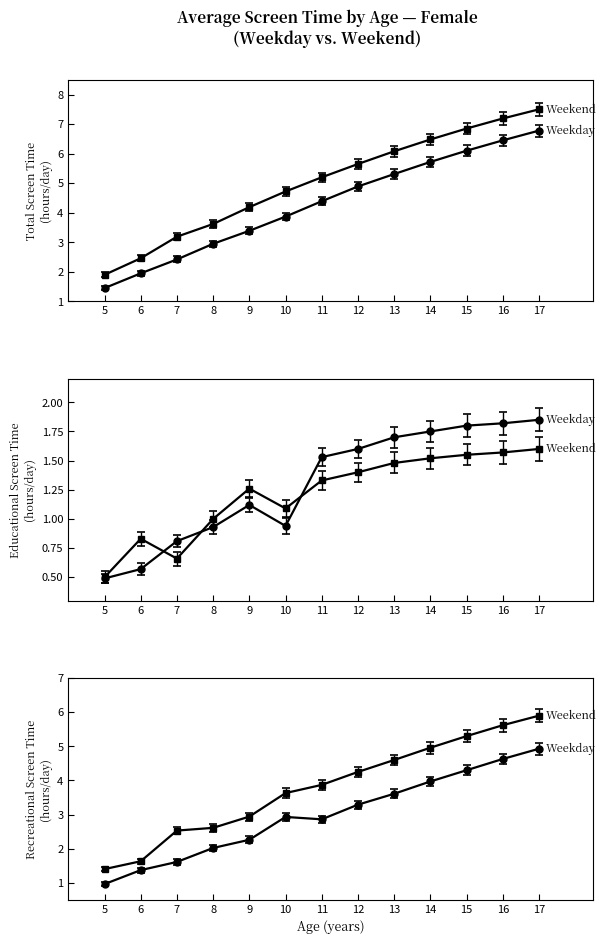

True or false: Female Weekday Total and Female Weekday Educational cross at least once.

False